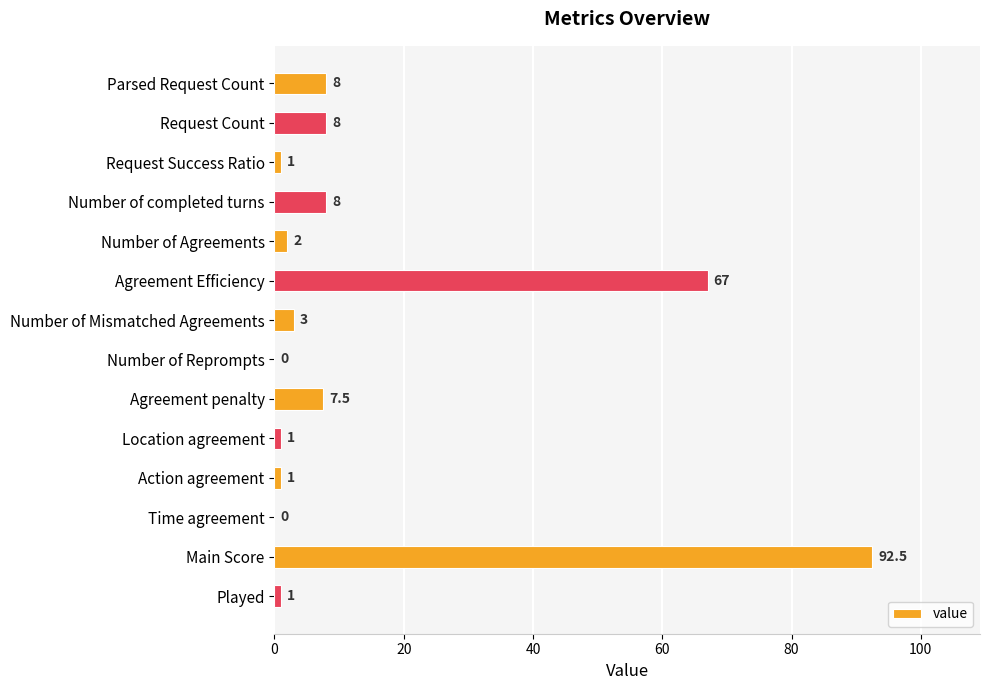

At which label is the value closest to 46?

Agreement Efficiency